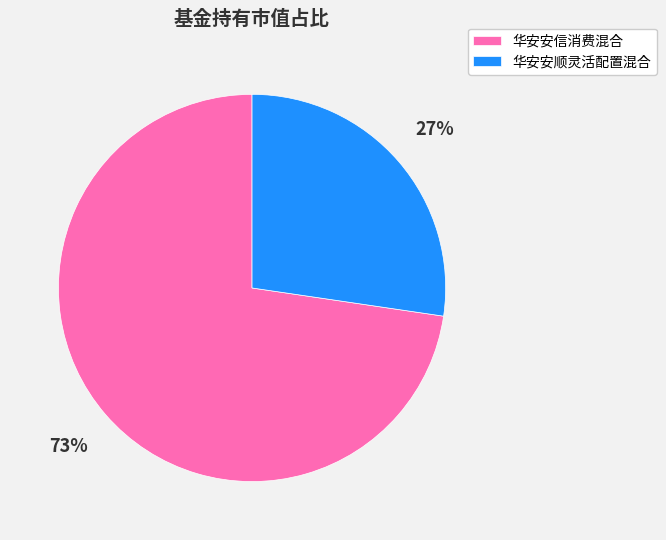

Is it true that 华安安顺灵活配置混合 is 19% of the pie?

False